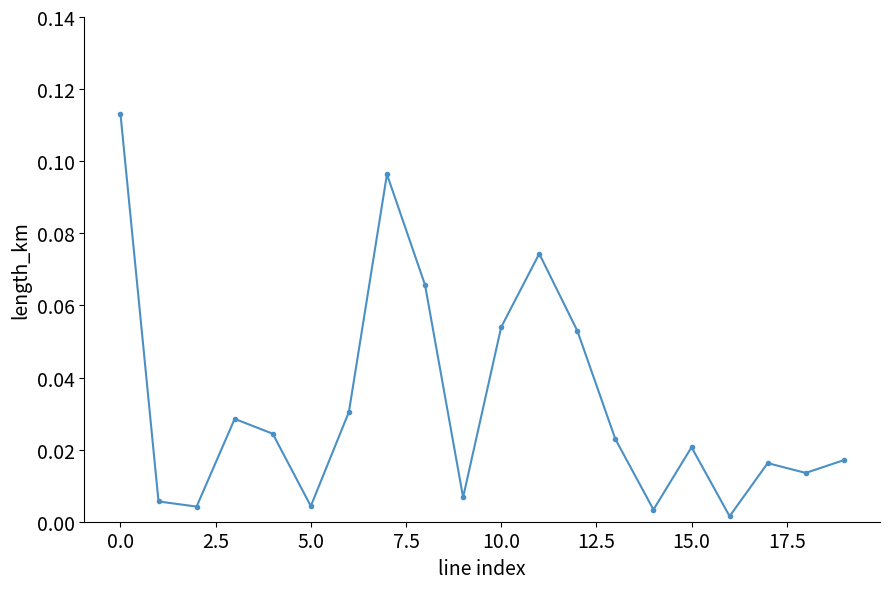

How many interior local peaks (higher than both neighbors) does the data have?

5